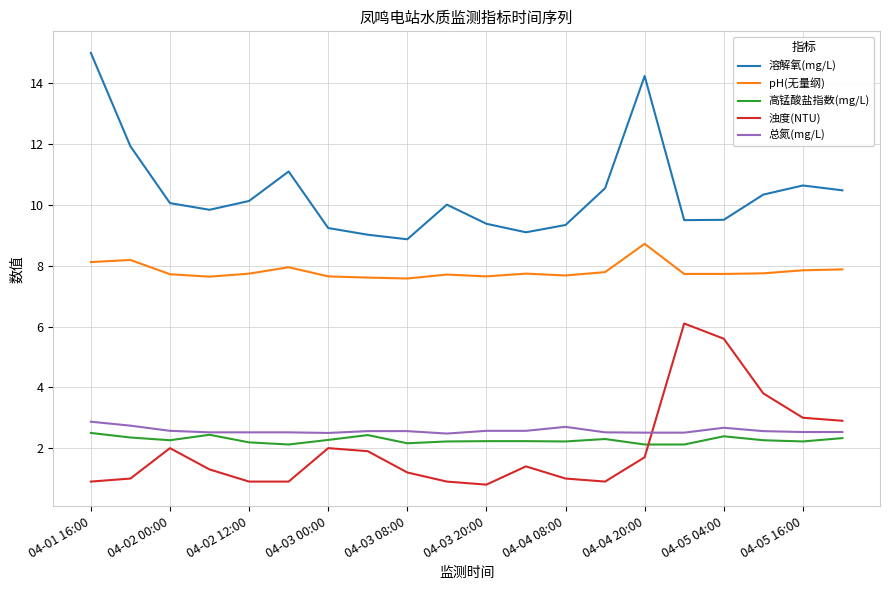

What is the difference between the maximum and minimum values in the 浊度(NTU) series?

5.3